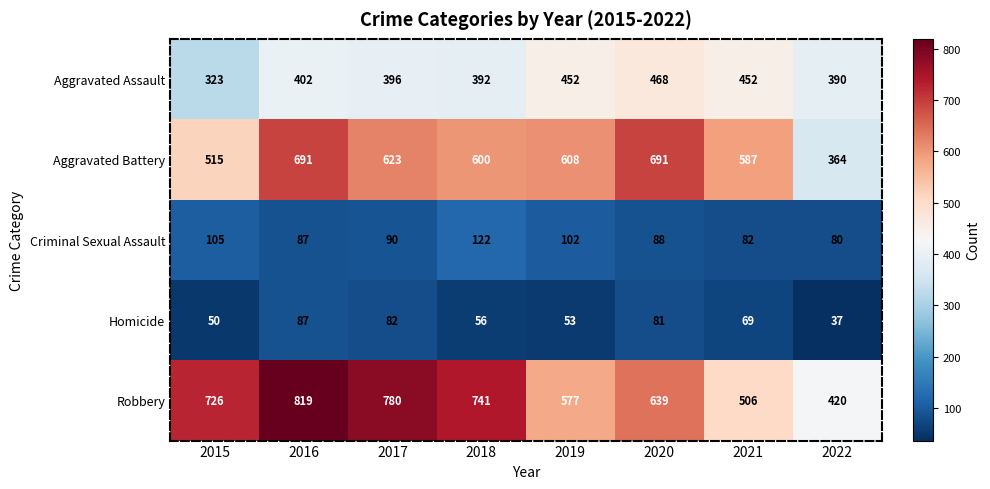

What is the difference between the highest and lowest values at 2021?

518